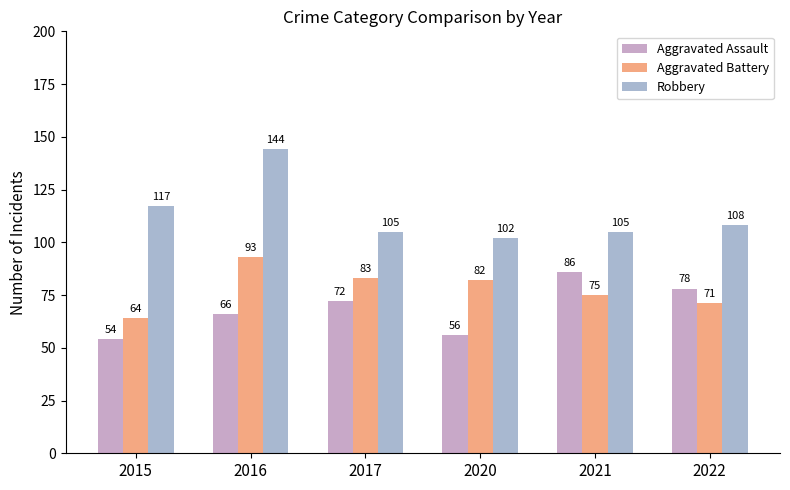

How many bars are there in each group?

3